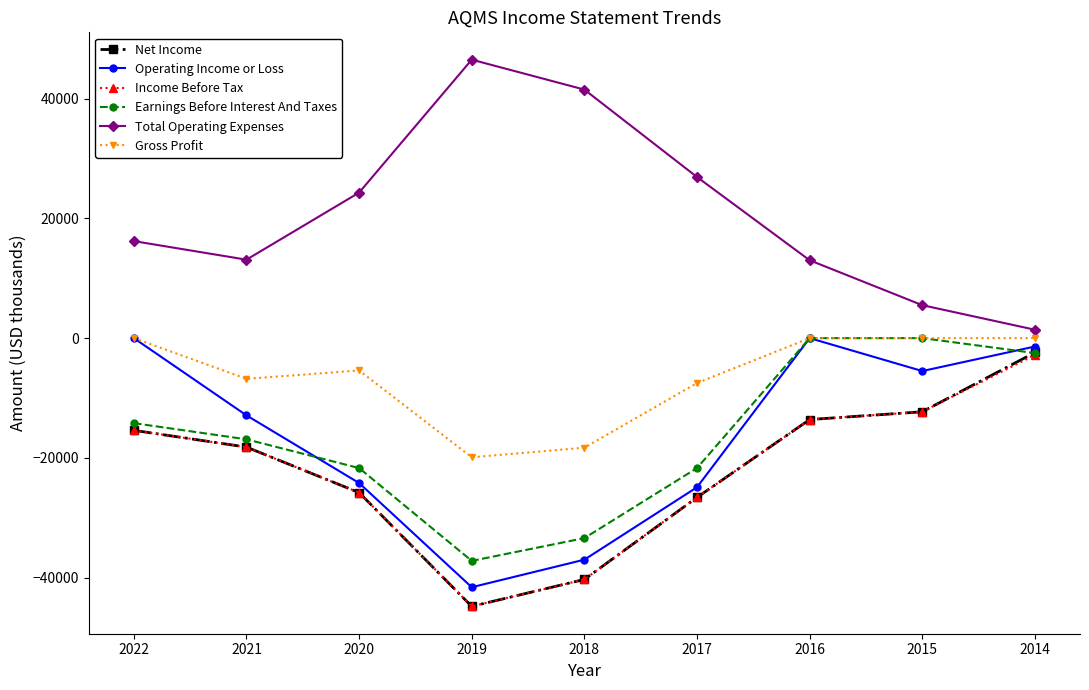

How many lines are shown in the chart?

6